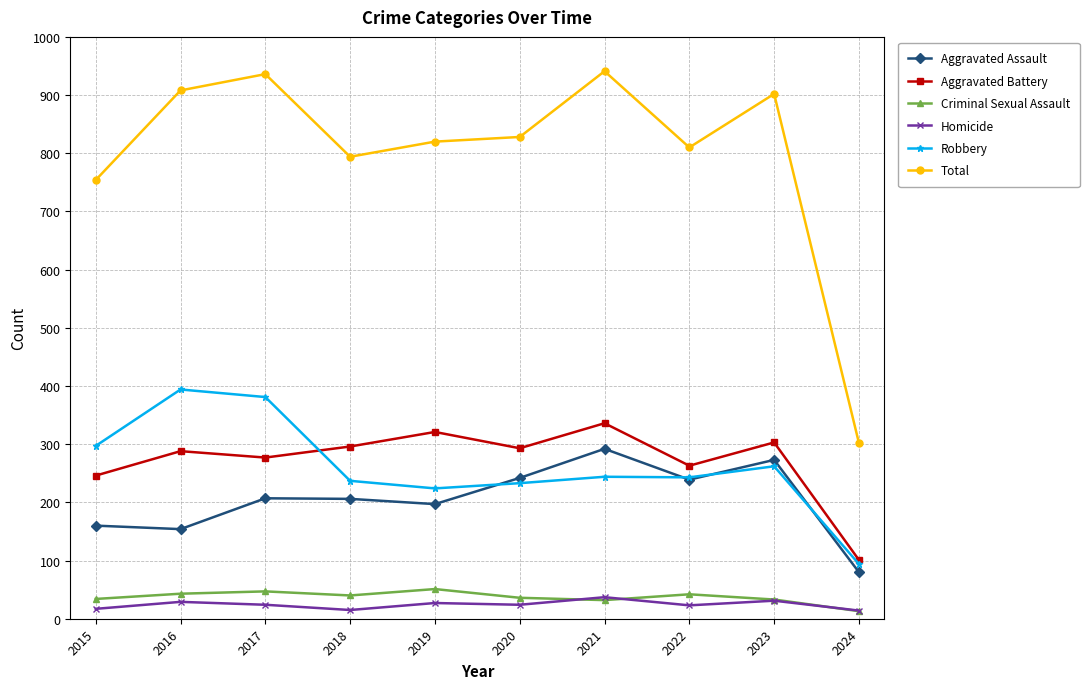

Is the value of Criminal Sexual Assault at 2023 greater than the value of Aggravated Battery at 2018?

No